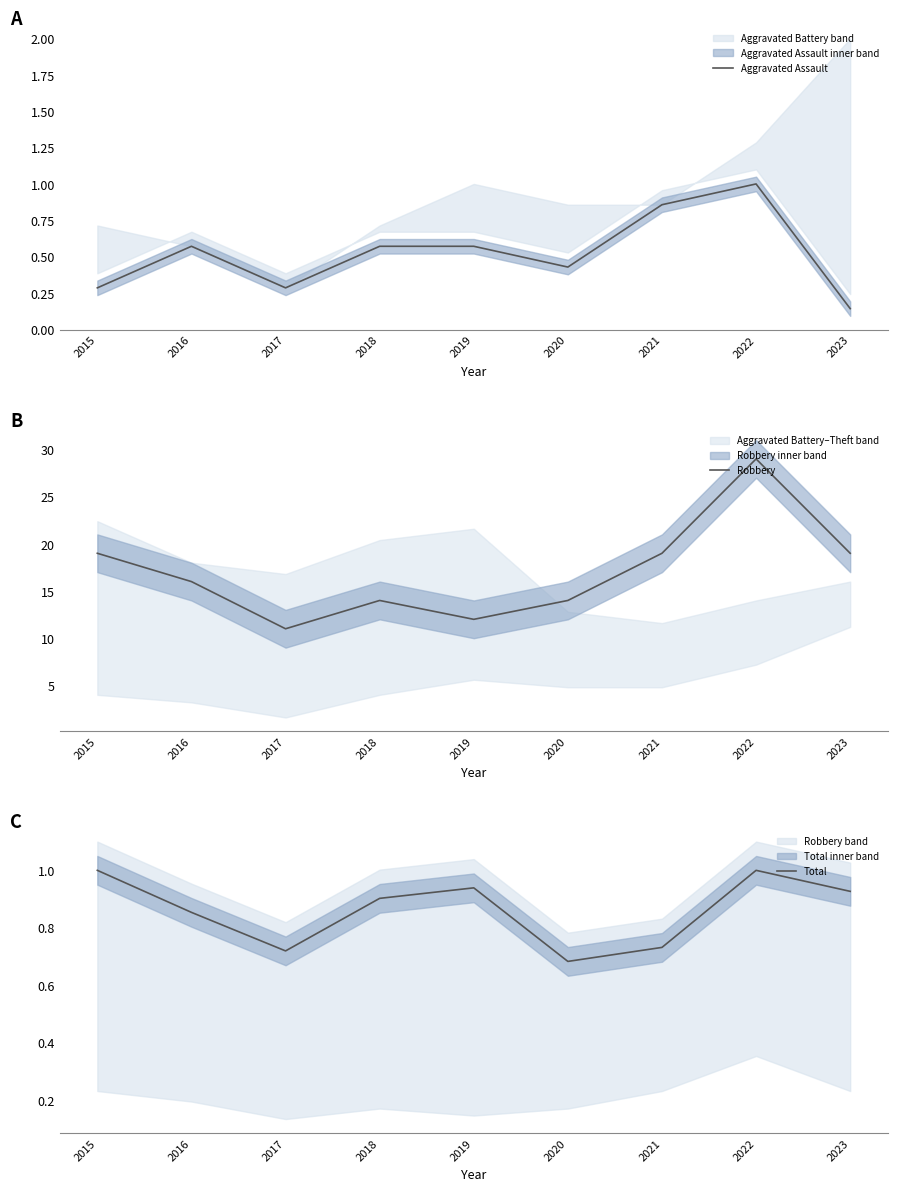

What is the difference between the maximum and minimum values in the Total series?

0.3